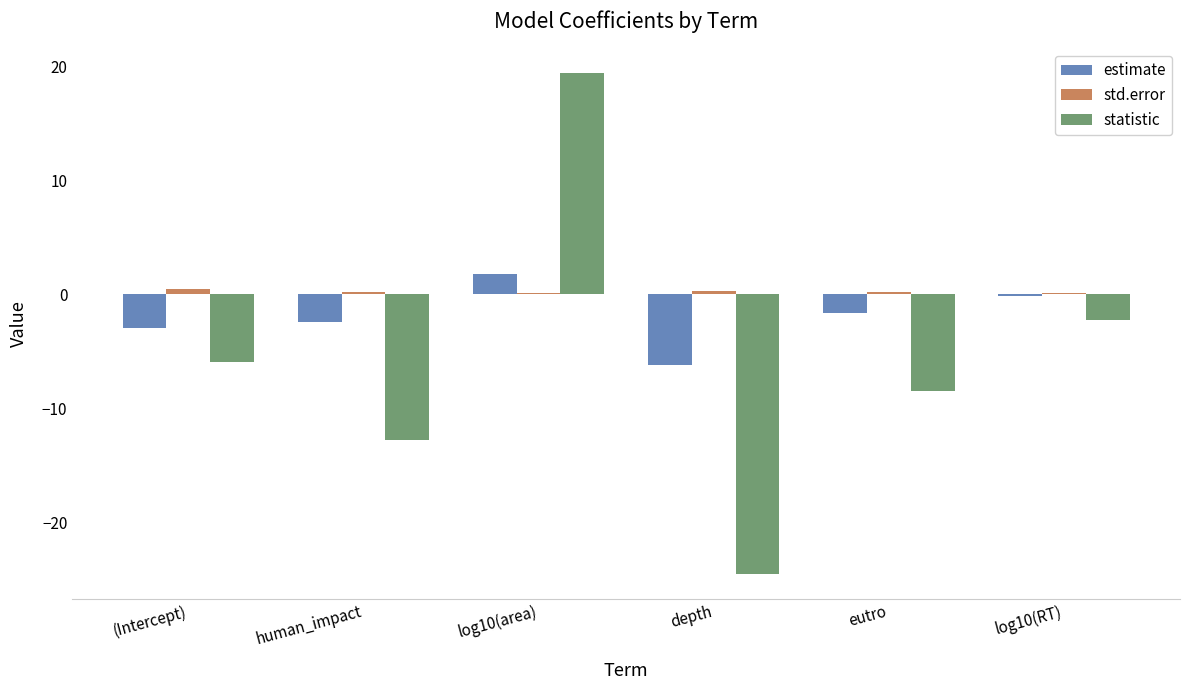

At which category is the sum across all series the highest?

log10(area)